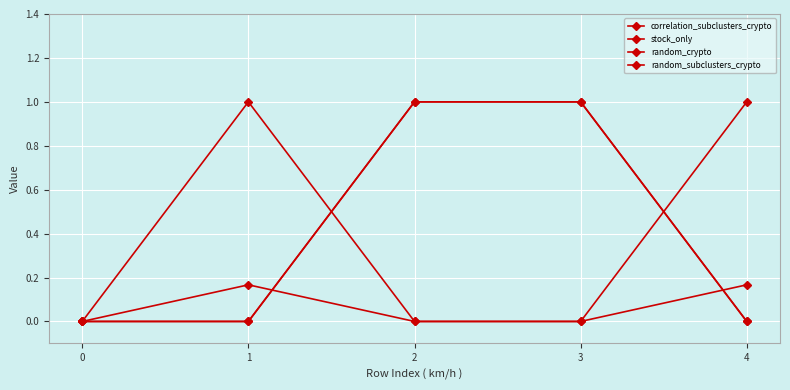

Which label corresponds to the largest value in the chart?

1